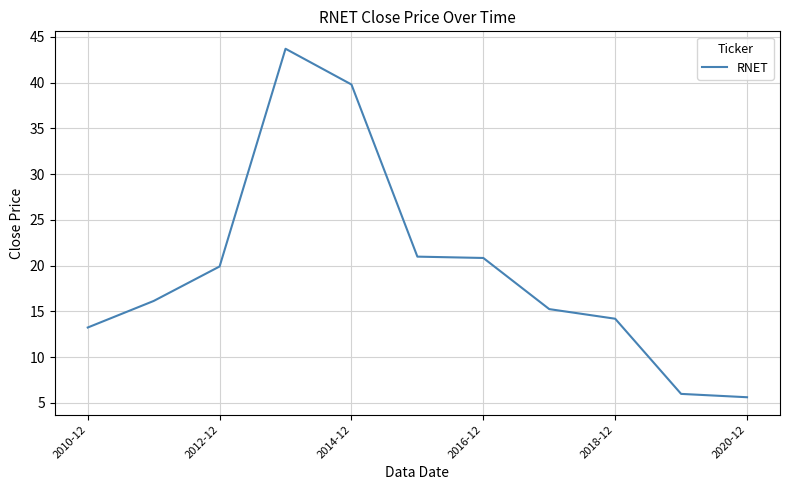

What is the difference between the maximum and minimum values?

38.1